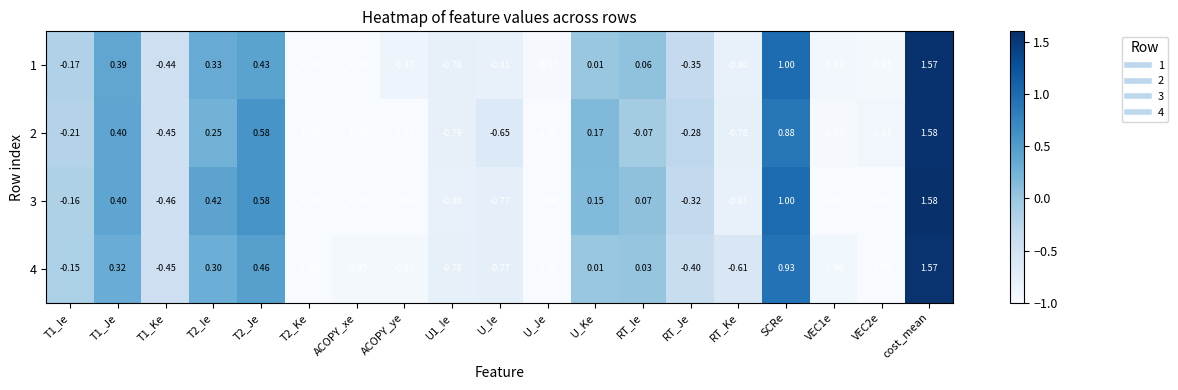

How many series are shown in this chart?

4